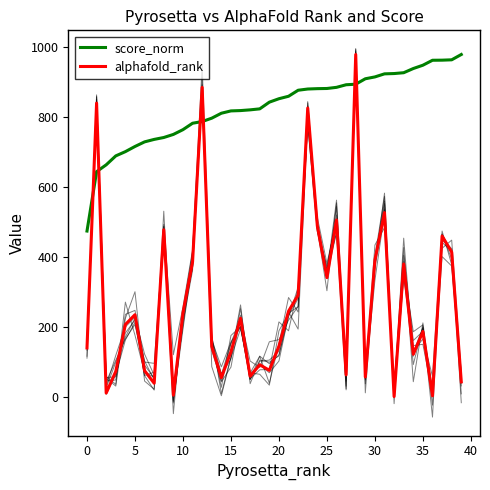

The value of alphafold_rank at 35 is 188.0. True or false?

True